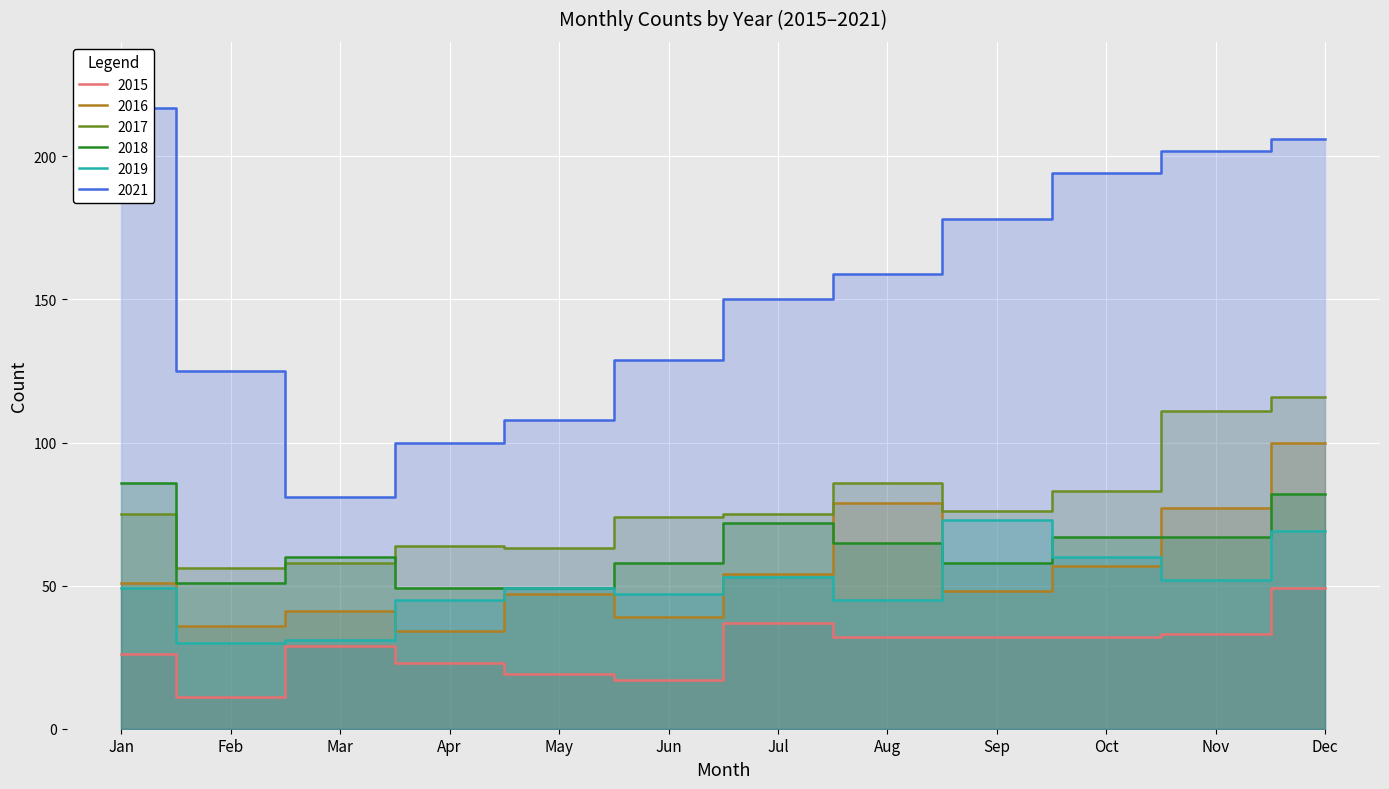

What is the difference between the maximum and minimum values in the 2015 series?

38